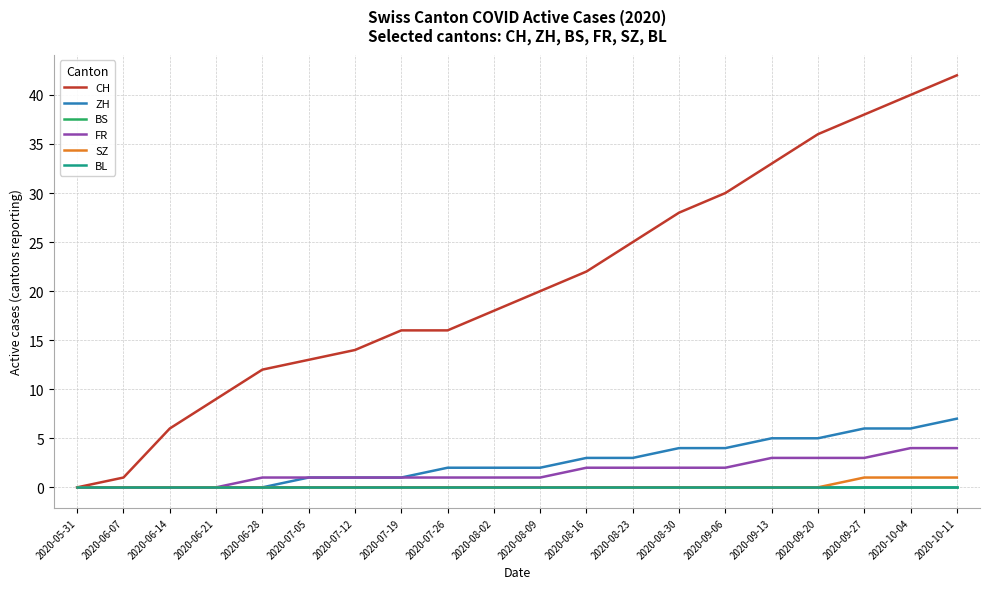

At which label does CH reach its peak?

2020-10-11